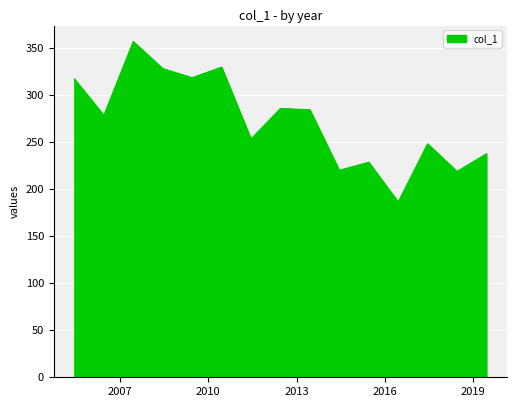

What is the greatest value displayed?

356.8